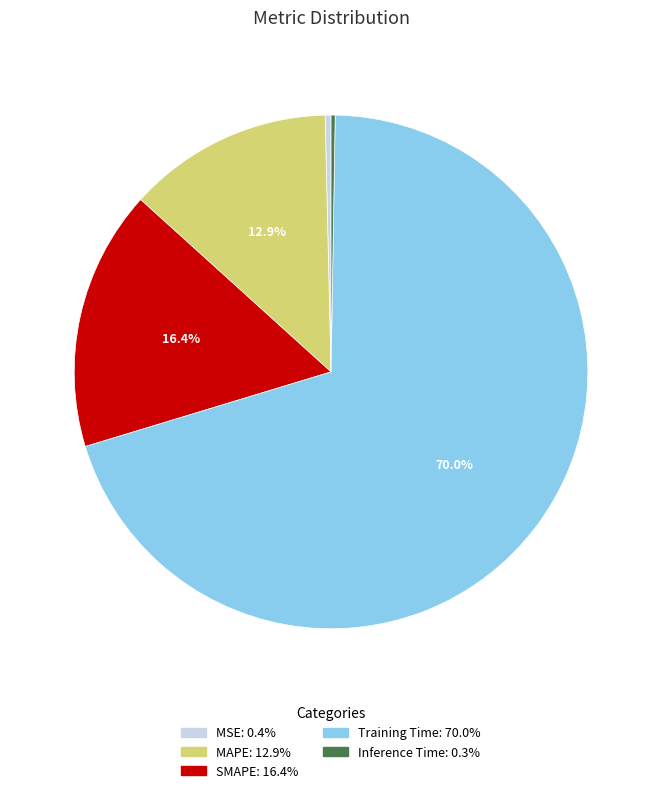

The Training Time slice represents 77% of the pie. True or false?

False